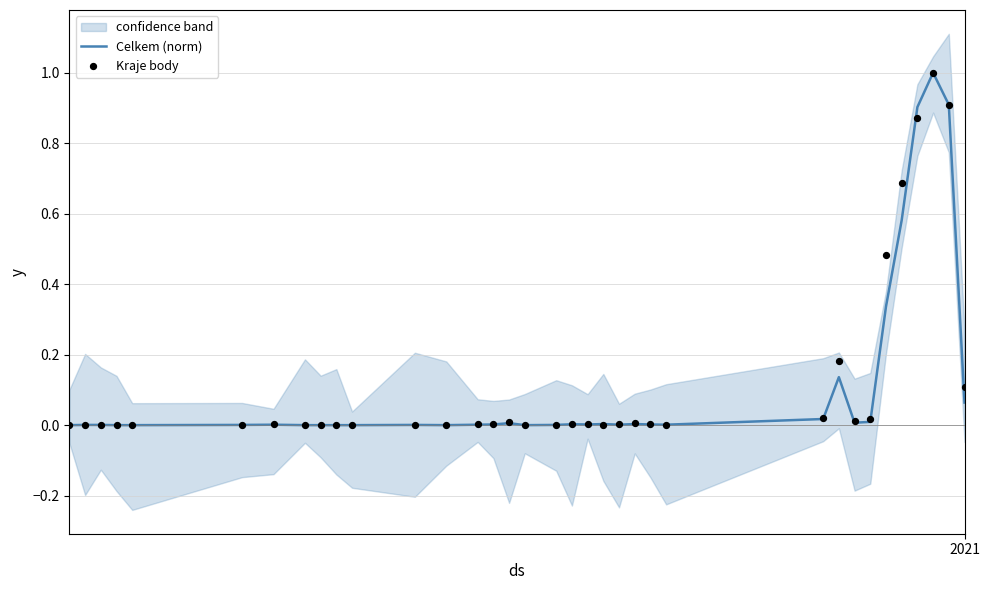

Is the value of Kraje body at 7 greater than the value of Celkem (norm) at 16?

Yes